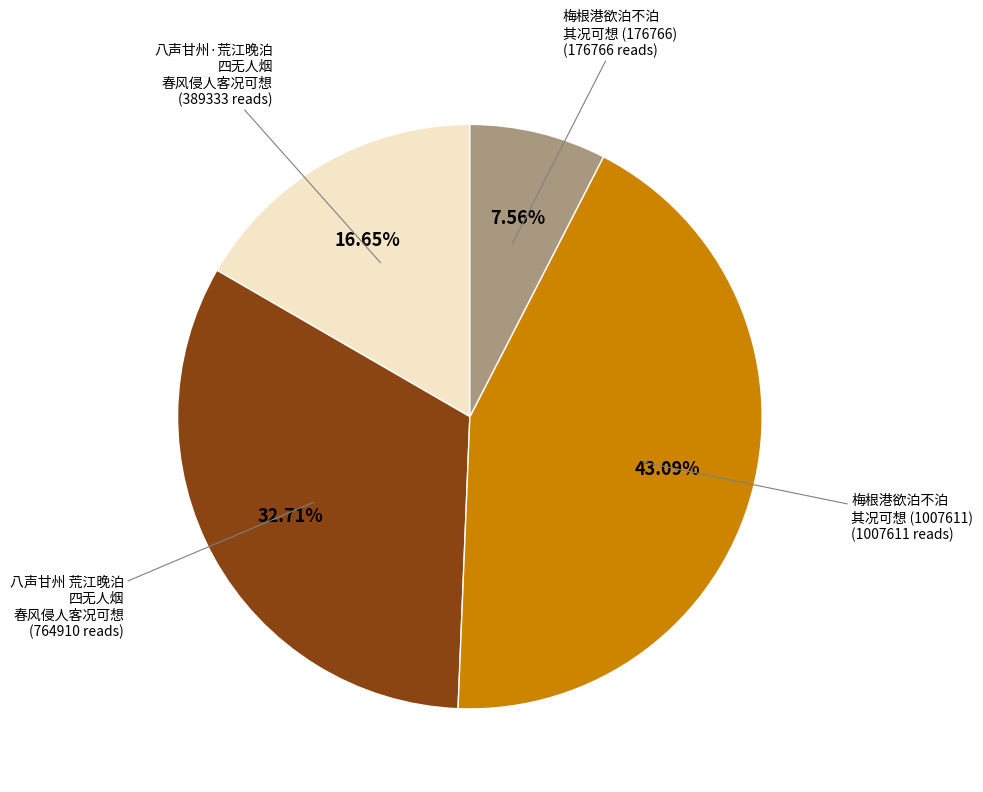

How many slices are in this pie chart?

4